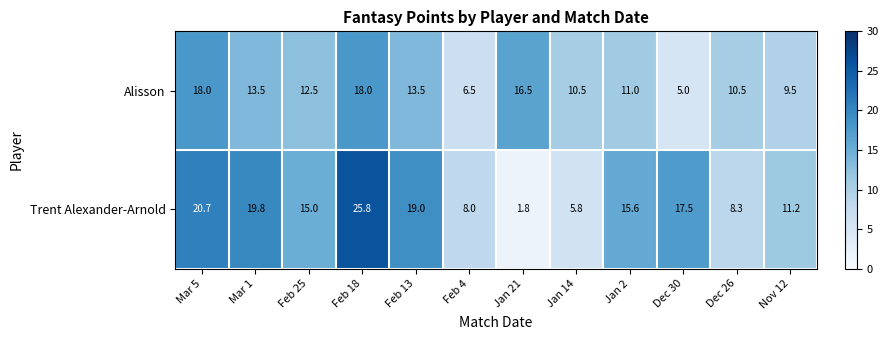

Between Jan 14 and Nov 12, which series saw the biggest shift?

Trent Alexander-Arnold